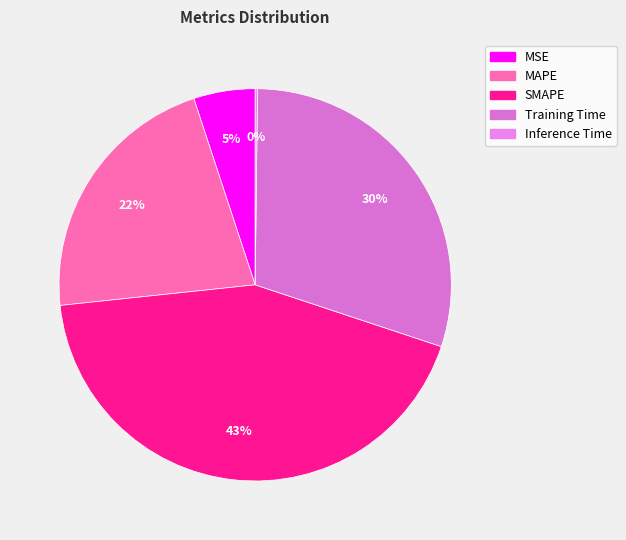

To the nearest percent, what percentage of the pie is Training Time?

30%